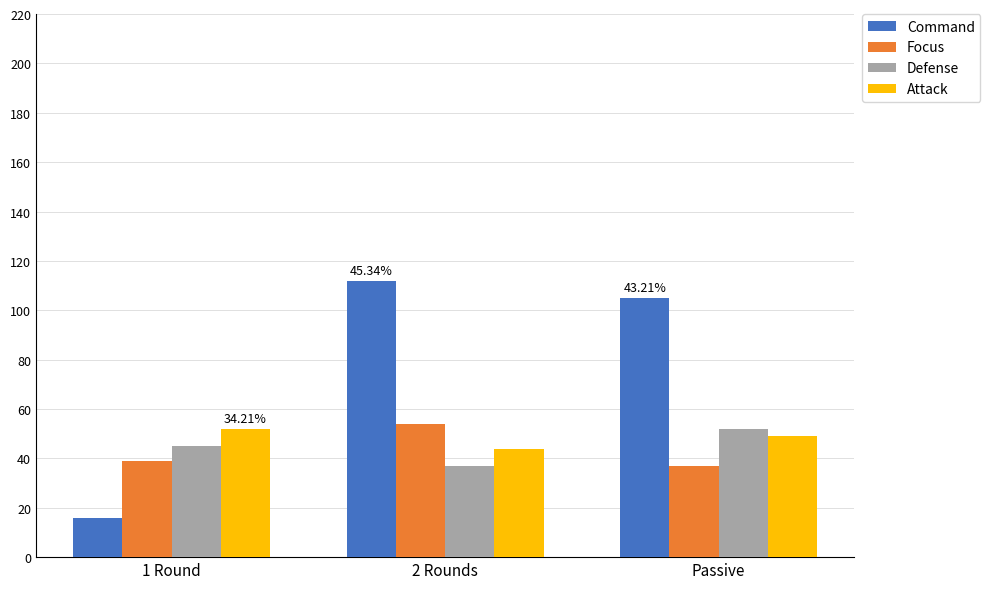

The Focus series shows 23 at 1 Round. True or false?

False